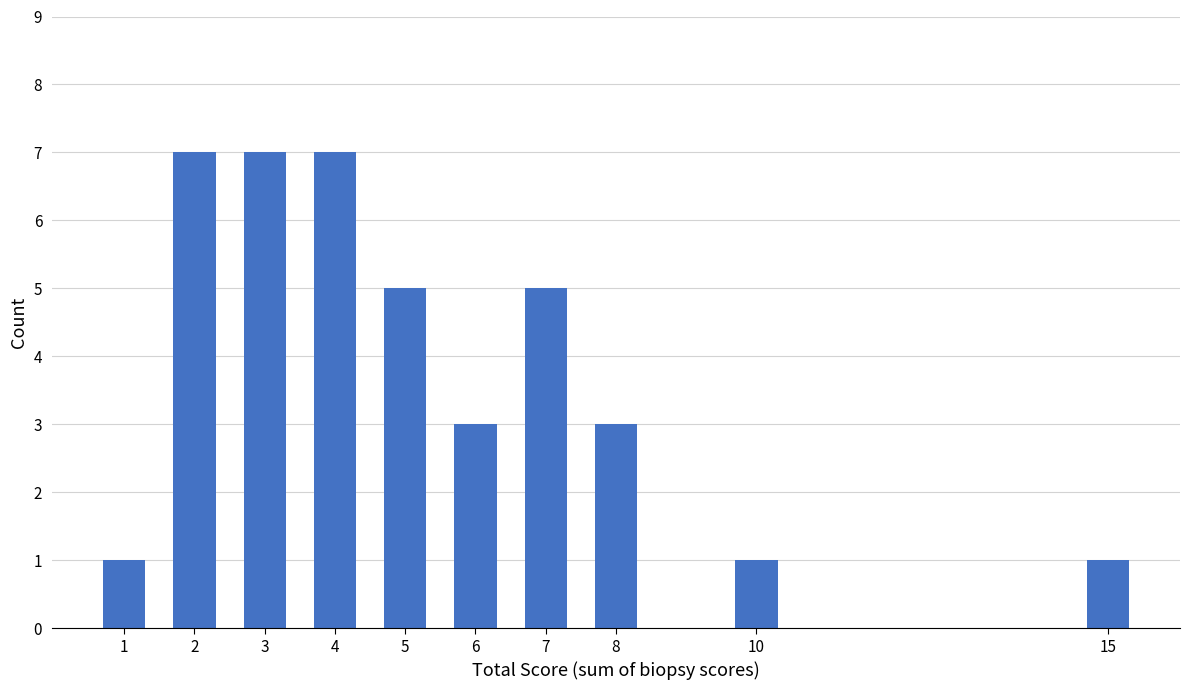

Reading left to right, transcribe all the data shown in this chart.

1=1	2=7	3=7	4=7	5=5	6=3	7=5	8=3	10=1	15=1